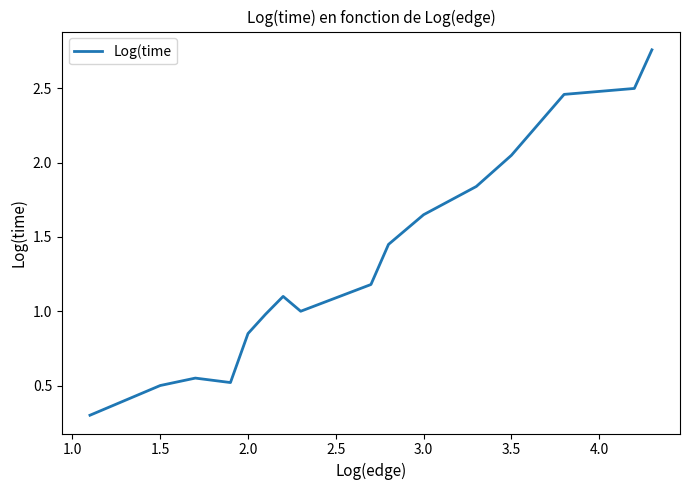

What is the smallest value displayed?

0.3